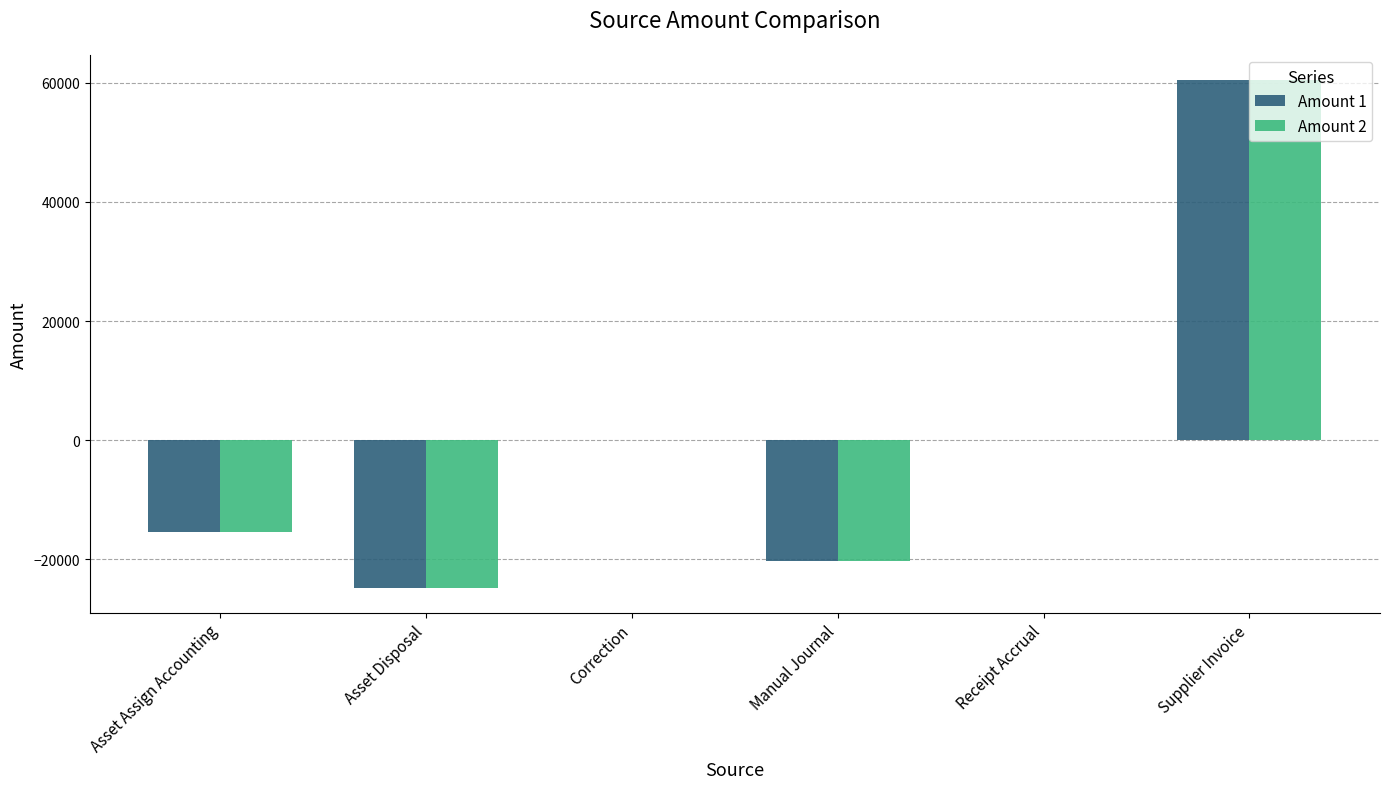

What is the total value across all series at Supplier Invoice?

120850.7